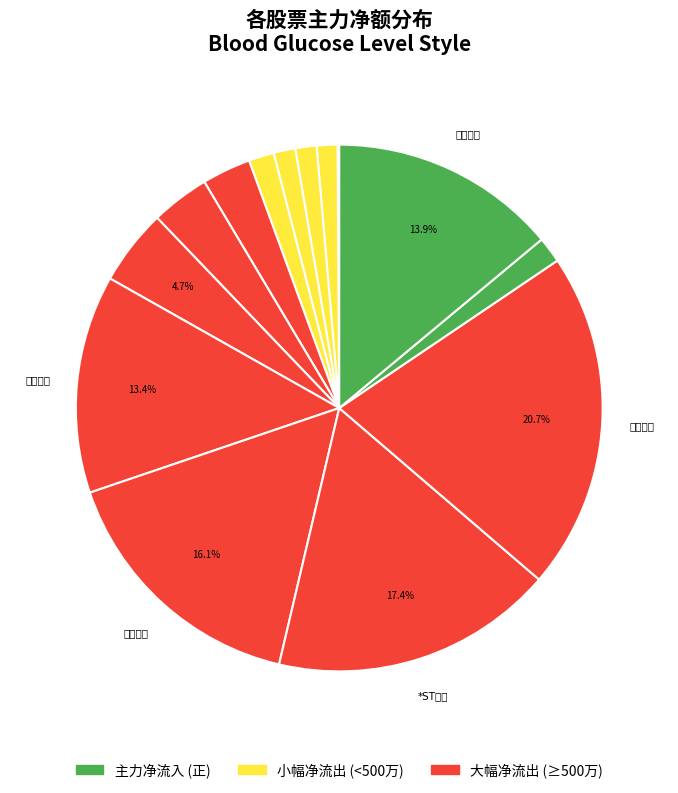

Which category has the biggest portion of the pie?

天桥起重